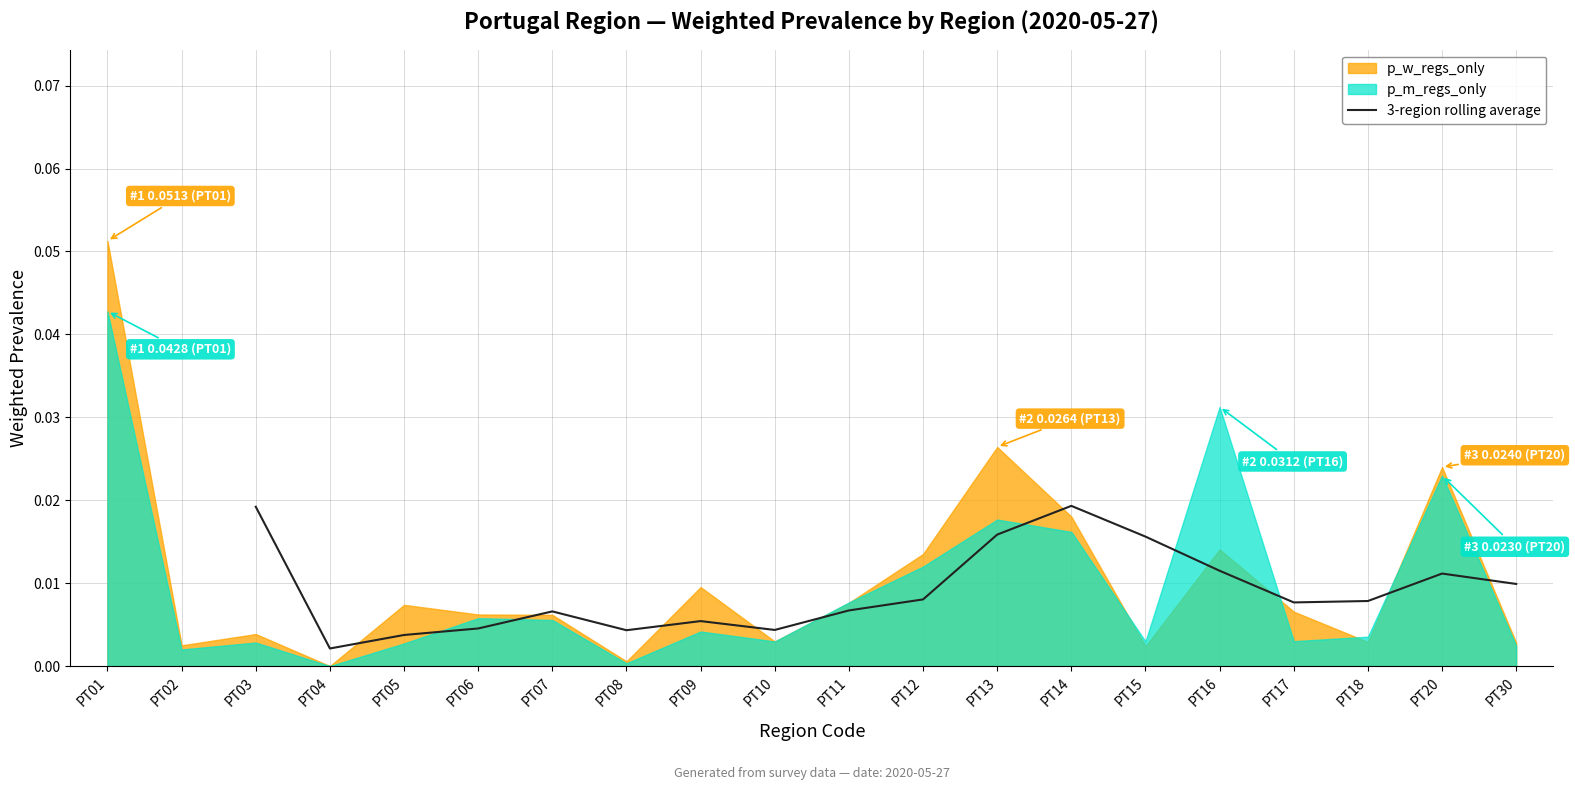

At which label is 3-region rolling average closest to 0?

PT04